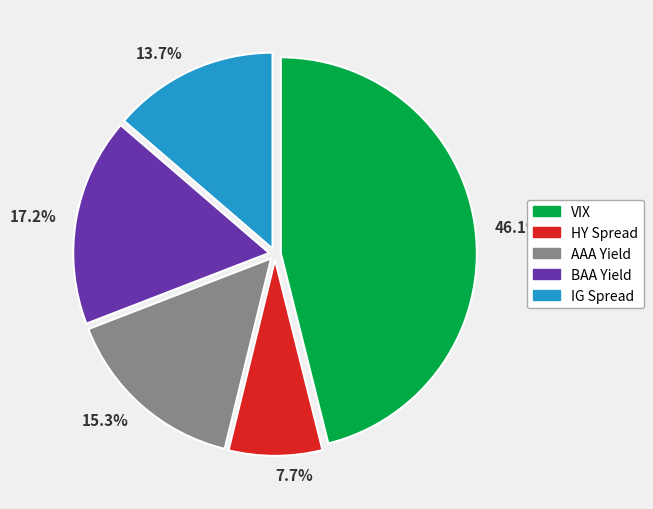

Which slice is the smallest?

7.7%